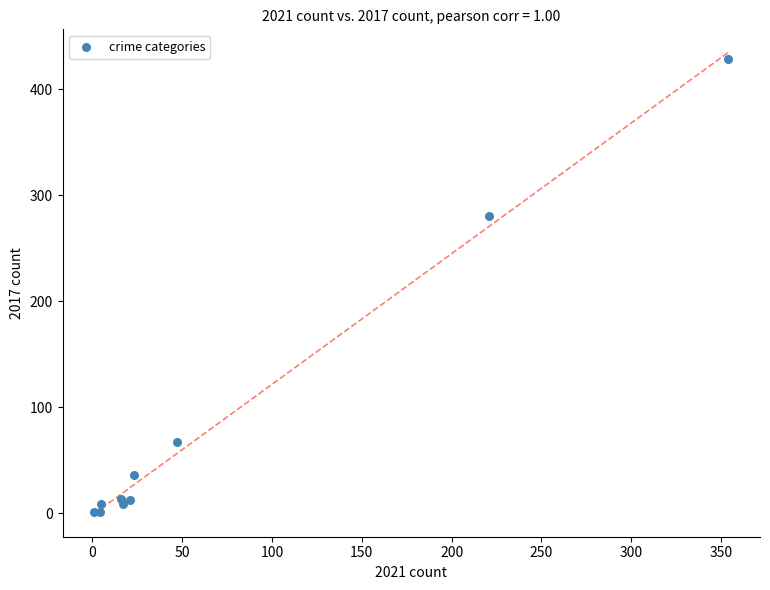

What Y value in the scatter plot is closest to 214?

280